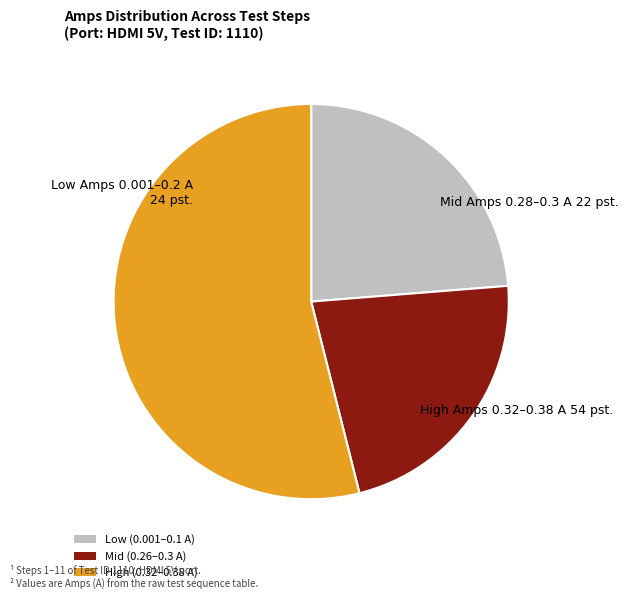

Do Mid (0.26–0.3 A) and Low (0.001–0.1 A) together represent more than half of the pie?

No